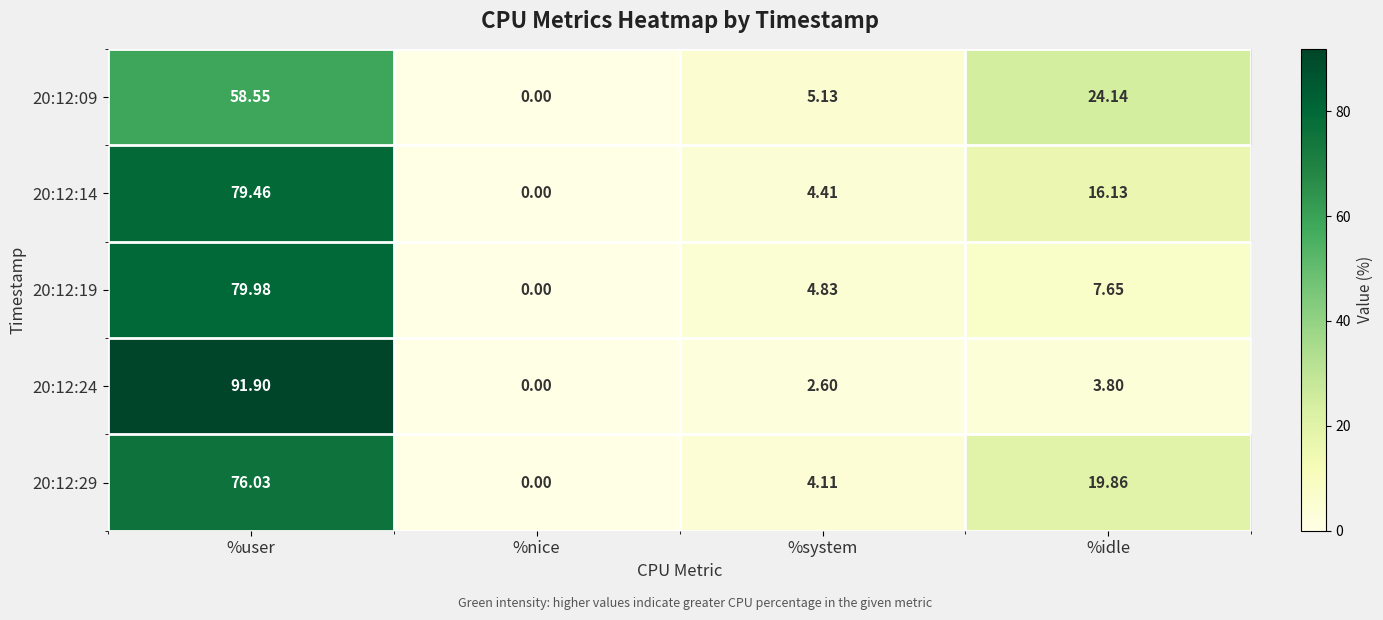

Where is 20:12:24 nearest to the value 45?

%idle